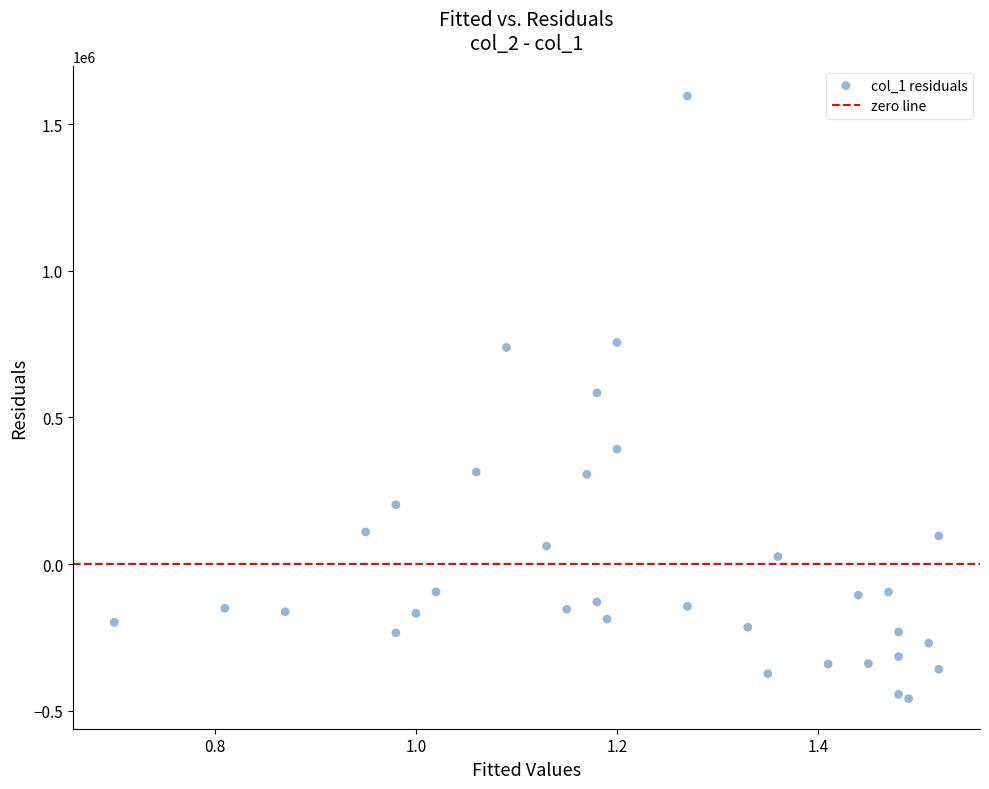

What is the range of X values (max minus min)?

0.8